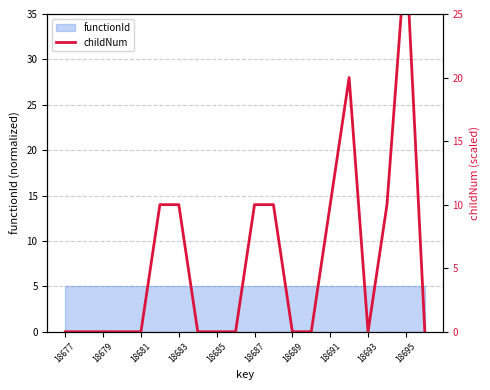

How many categories are shown in the chart?

20